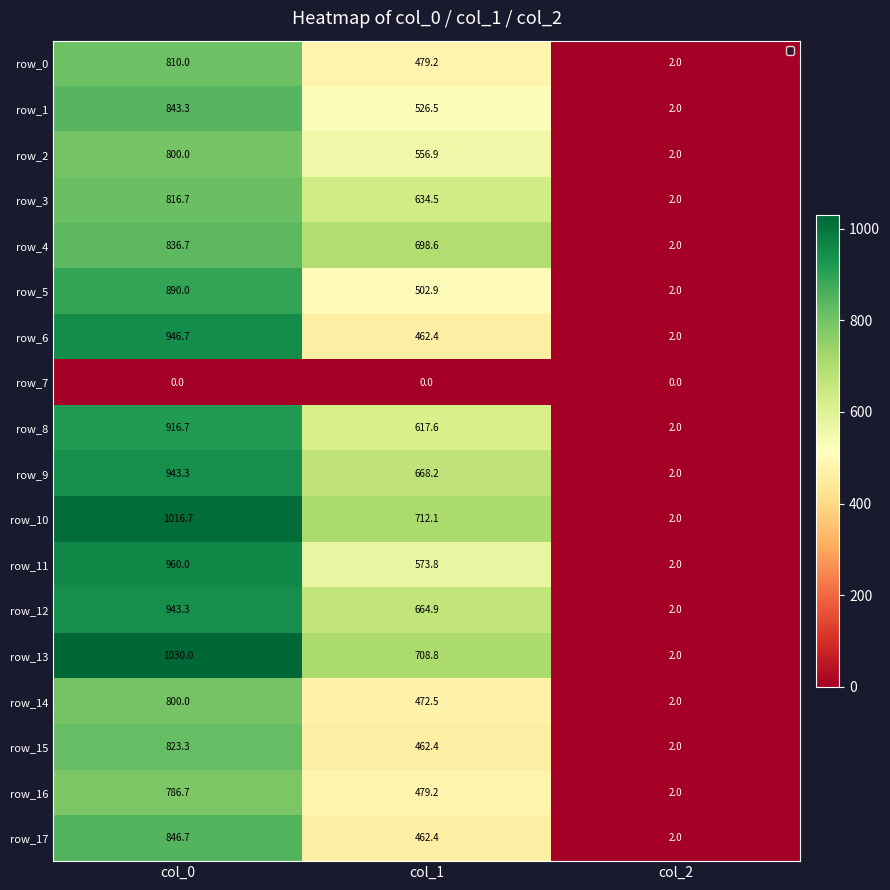

What value does the row_11 series have at col_2?

2.0